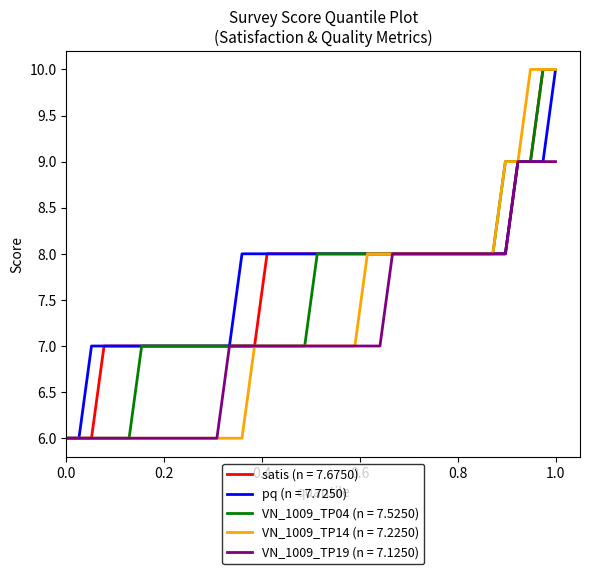

What is the maximum value for VN_1009_TP19 (n = 7.1250)?

9